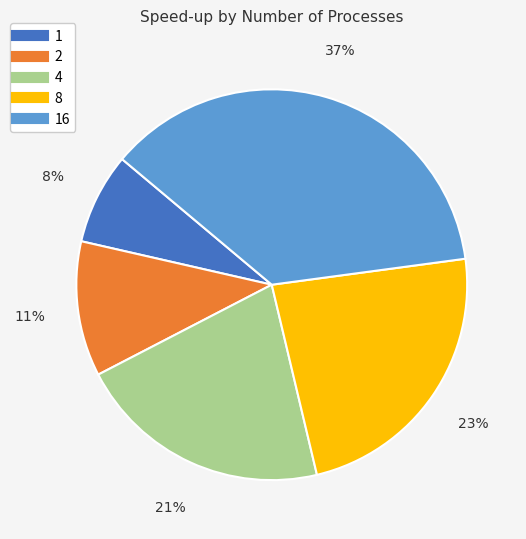

To the nearest percent, what is the difference between the largest and smallest slice percentages?

29%